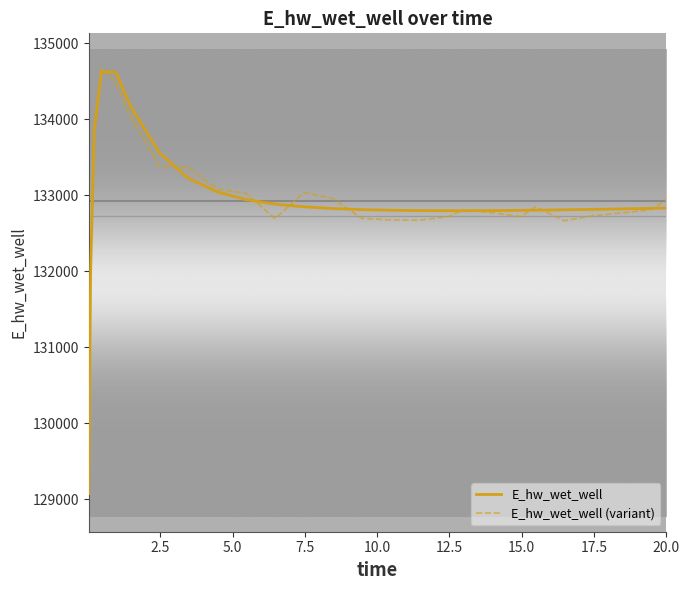

What is the highest value of the E_hw_wet_well series?

134628.2